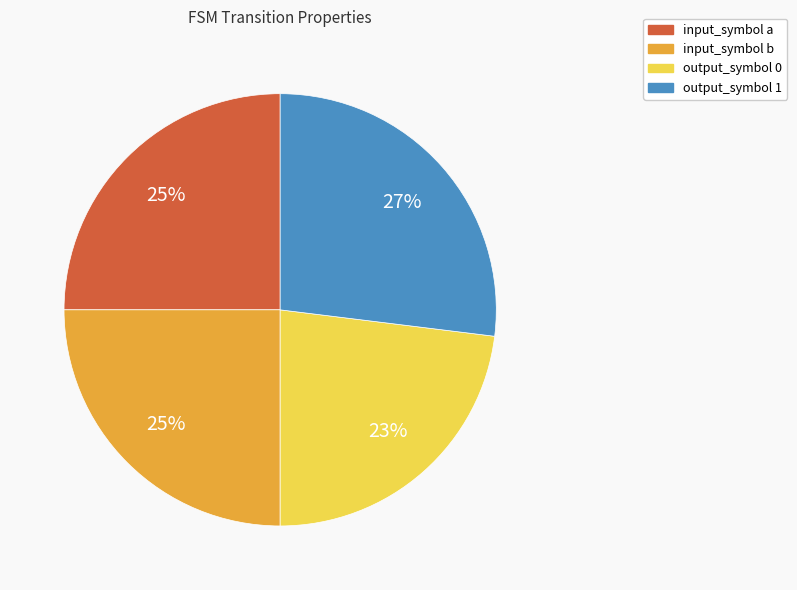

Is it true that output_symbol 1 is 27% of the pie?

True